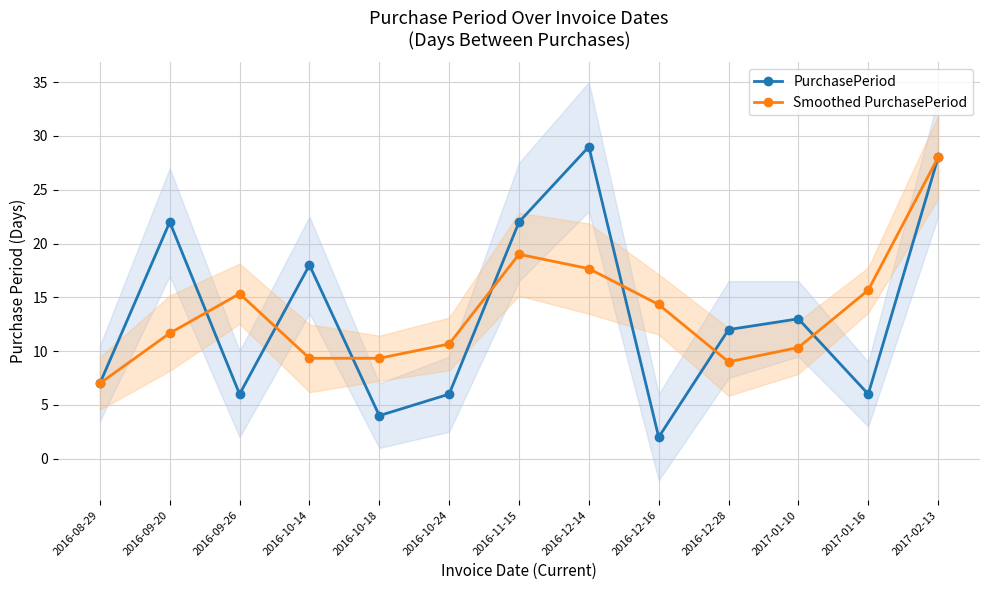

Which series changed the most between 2016-10-14 and 2016-10-24?

PurchasePeriod